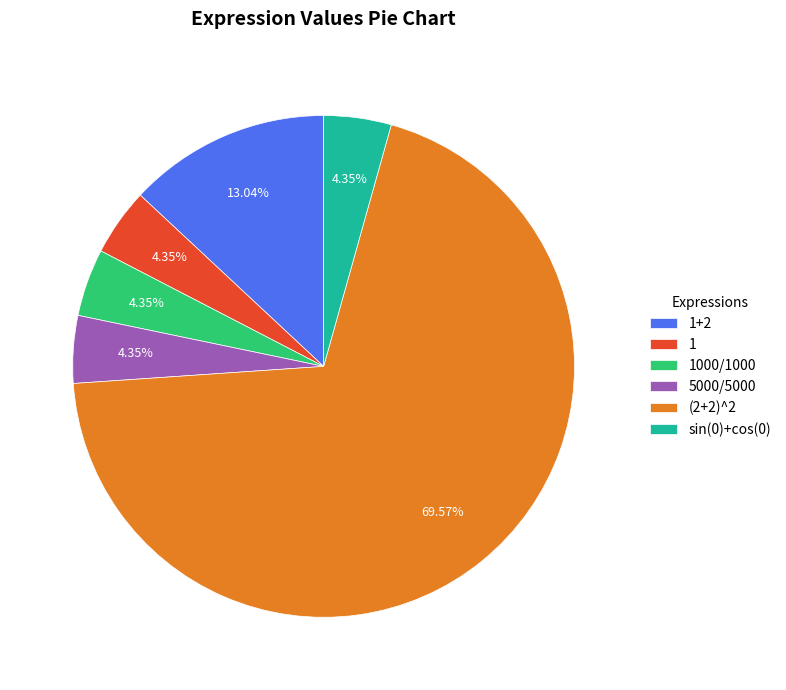

True or false: 1+2 accounts for 1% of the total.

False